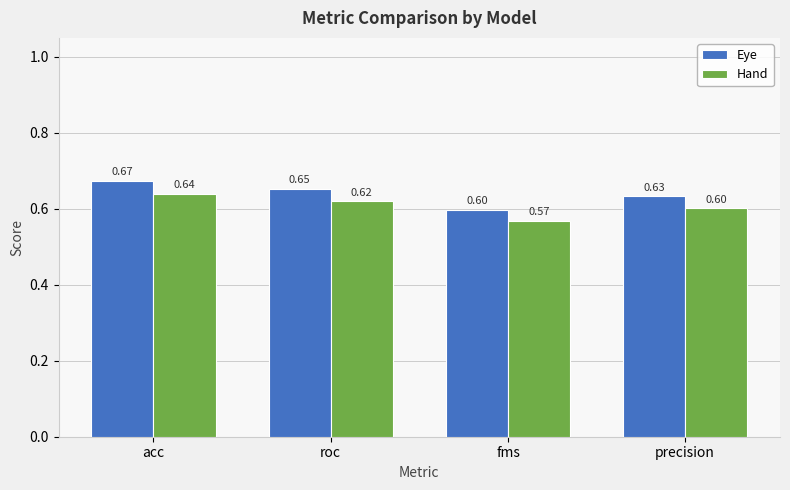

How many groups of bars are there?

4